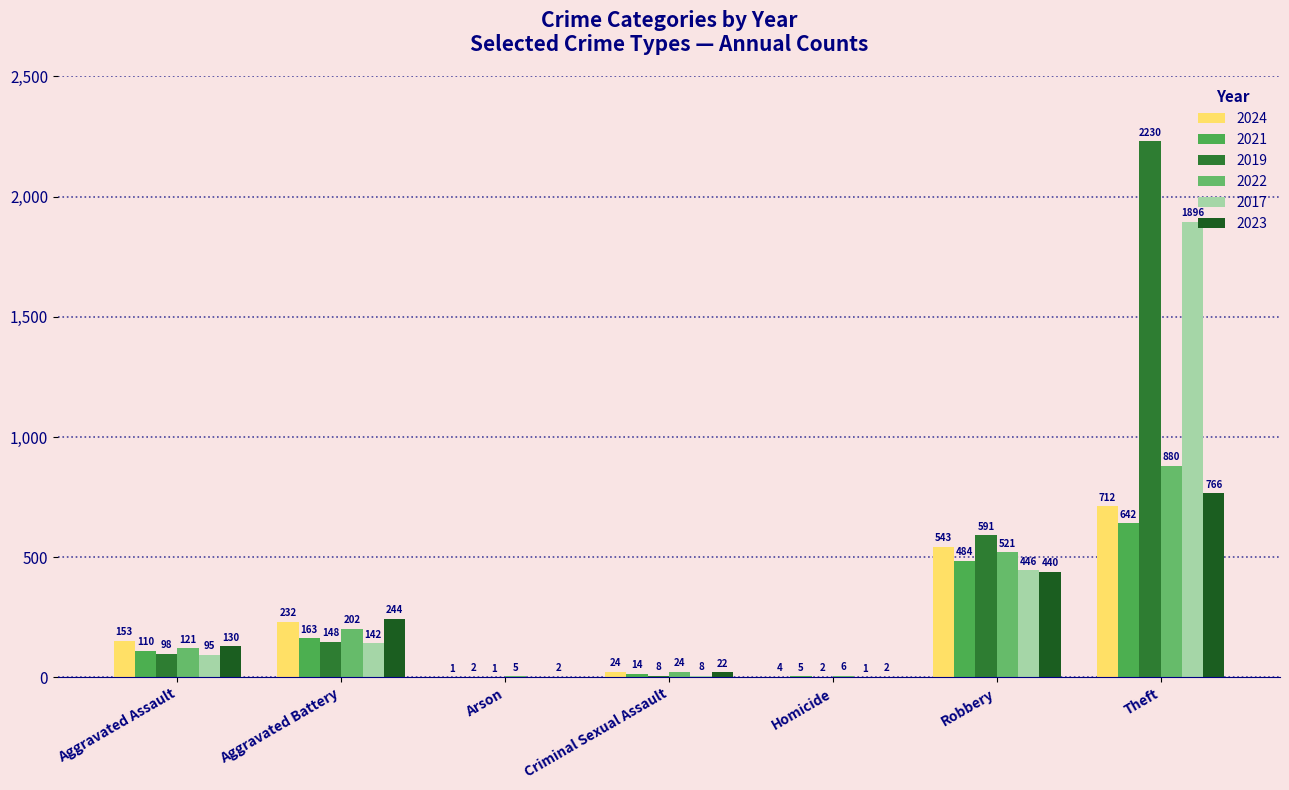

How many categories are shown in the chart?

7